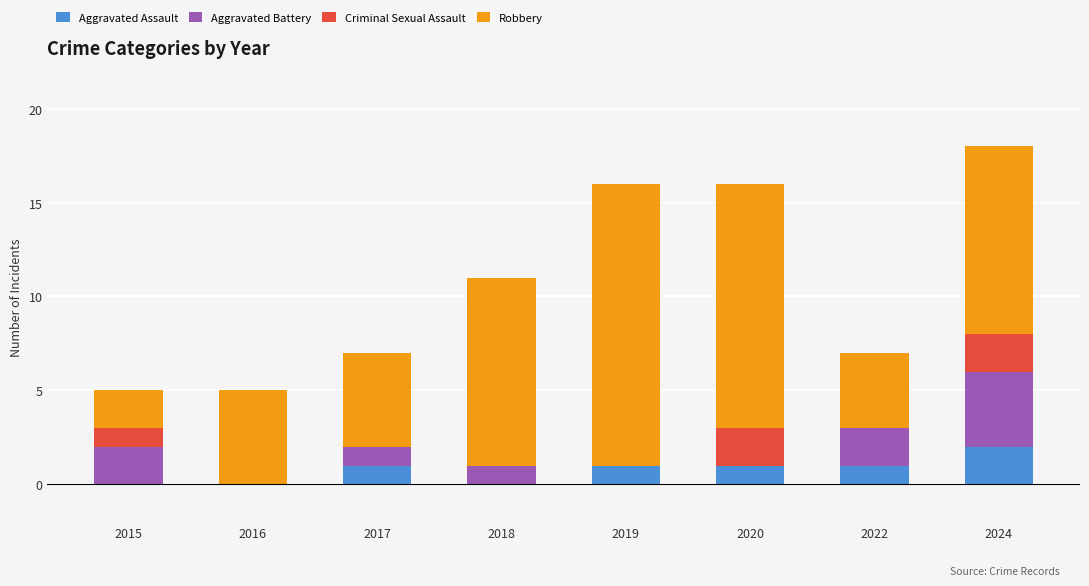

The value of Aggravated Assault at 2020 is 2. True or false?

False